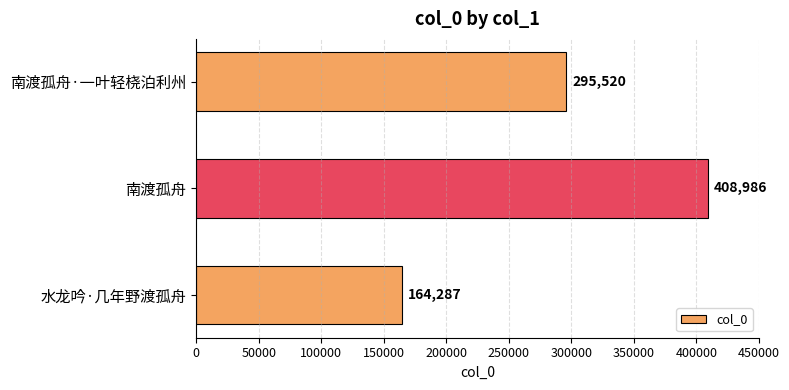

Which has a higher value, 南渡孤舟·一叶轻桡泊利州 or 南渡孤舟?

南渡孤舟